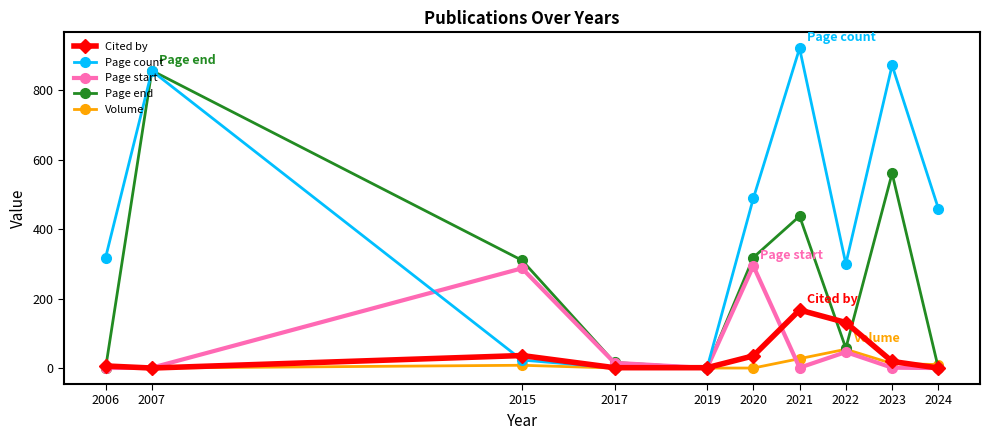

How many distinct data groups are displayed?

5